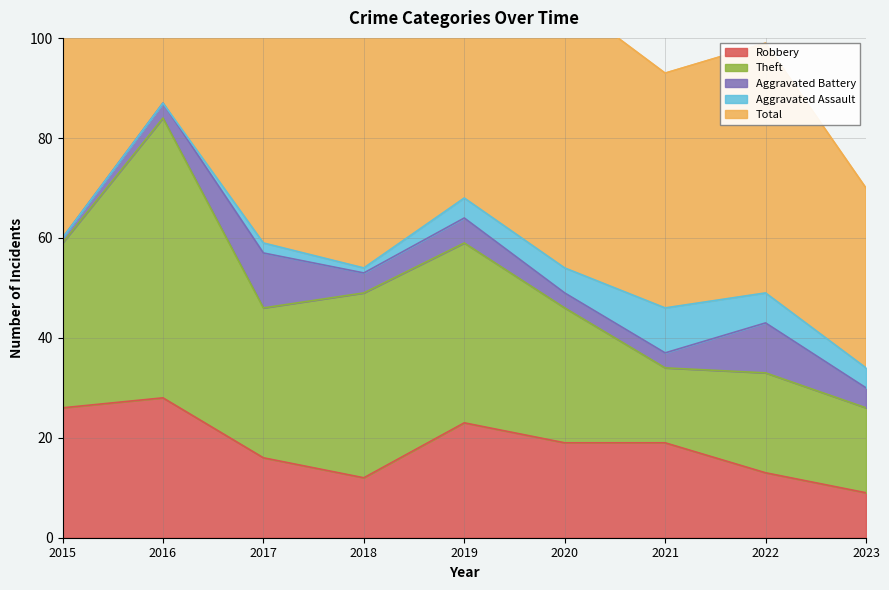

Count the Aggravated Assault values in the range 1 to 5.

5